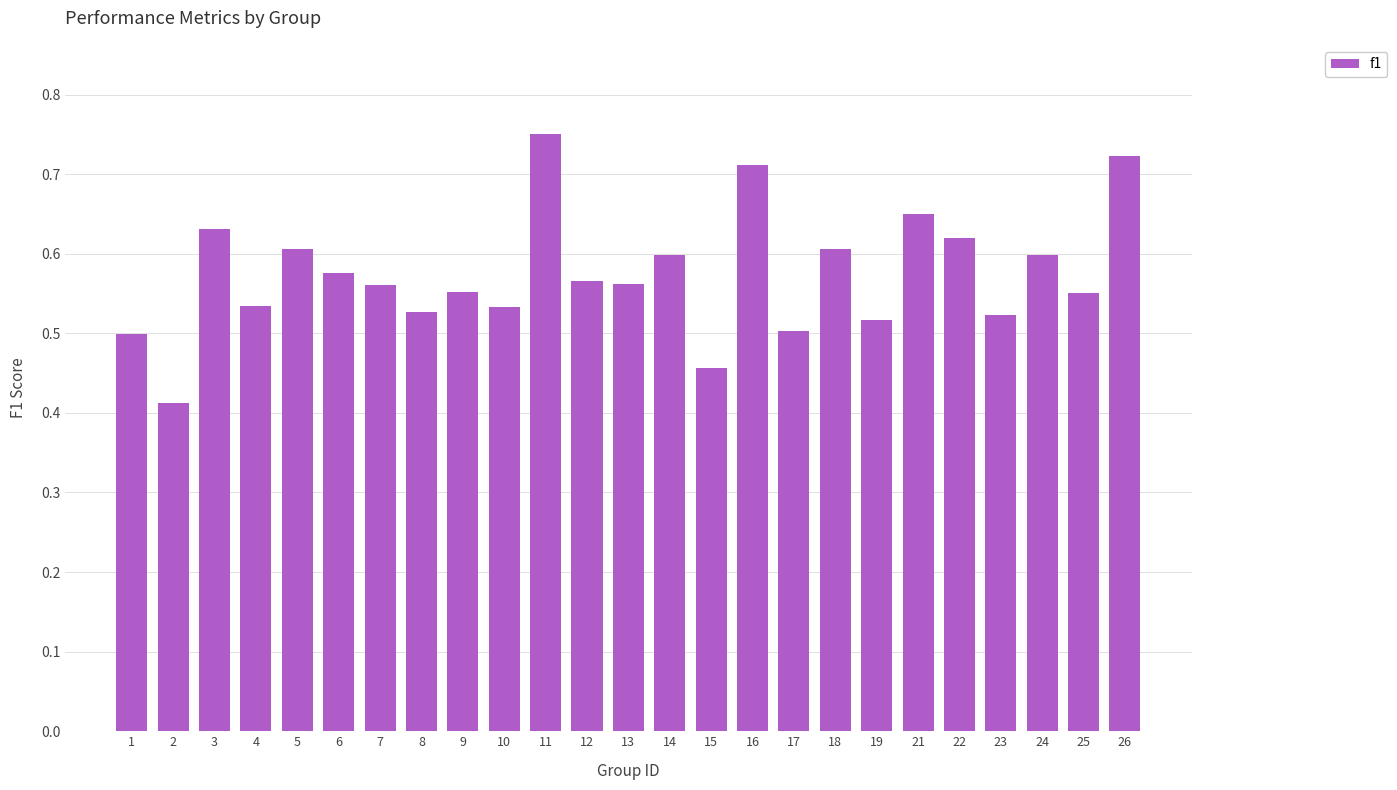

Between 18 and 26, which is larger?

26